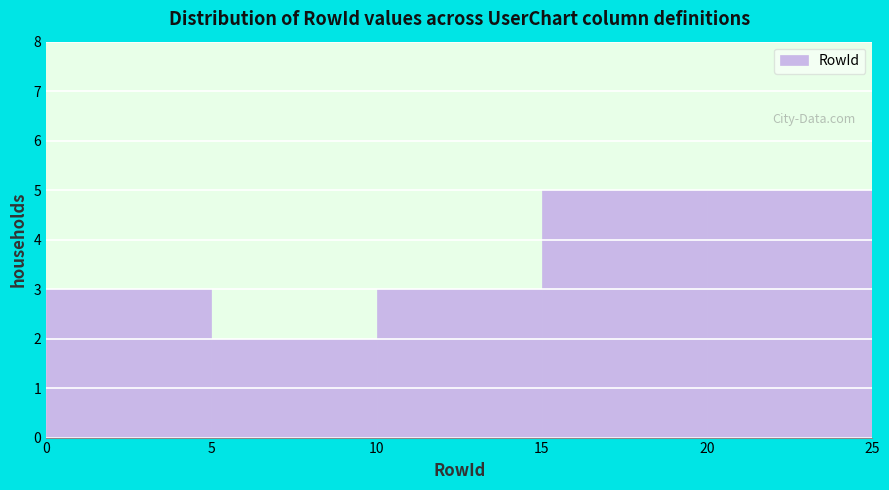

Reading left to right, list every bar in this chart as the range it spans on the x-axis followed by its height. The values are not printed on the chart, so give them approximately, as read against the axis.

0 to 5: 3
5 to 10: 2
10 to 15: 3
15 to 20: 5
20 to 25: 5